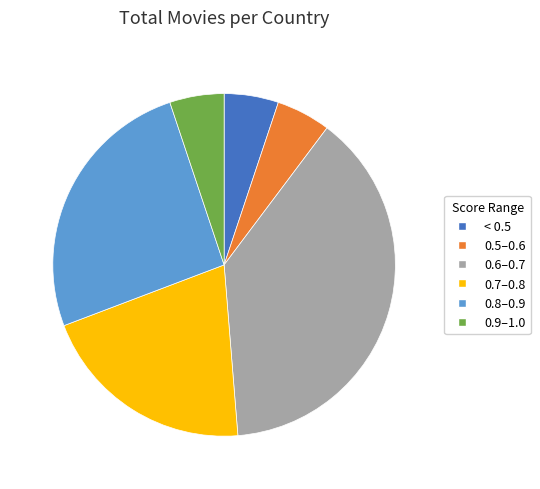

What is the largest slice in the pie chart?

0.6–0.7